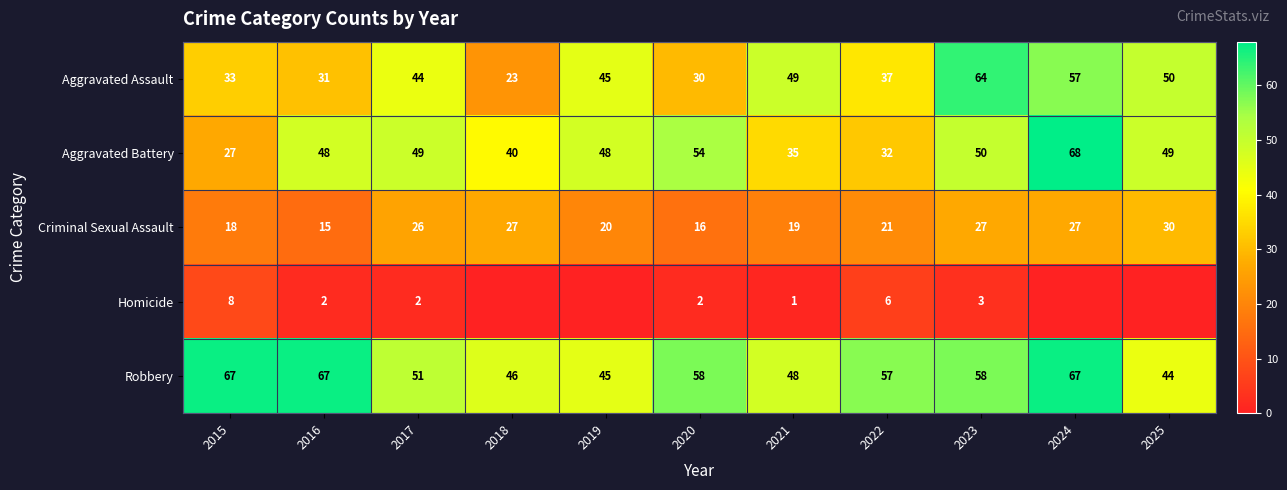

What is the sum of the Aggravated Assault values at 2015 and 2020?

63